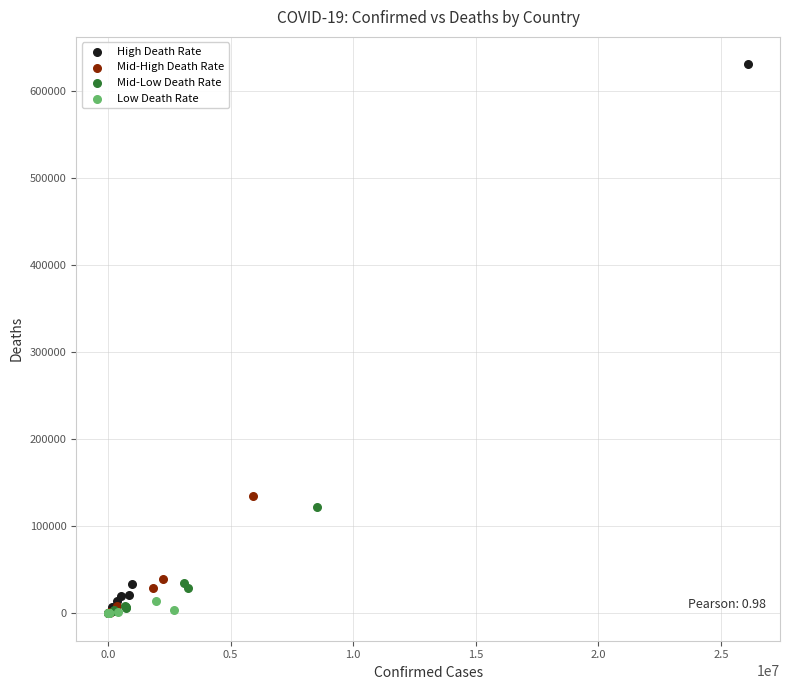

Which series contains the highest Y value?

High Death Rate